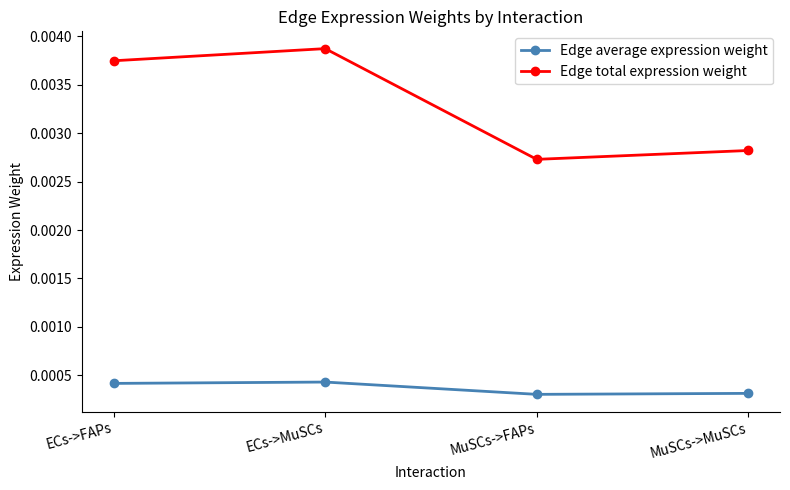

At which label does Edge total expression weight reach its minimum?

MuSCs->FAPs